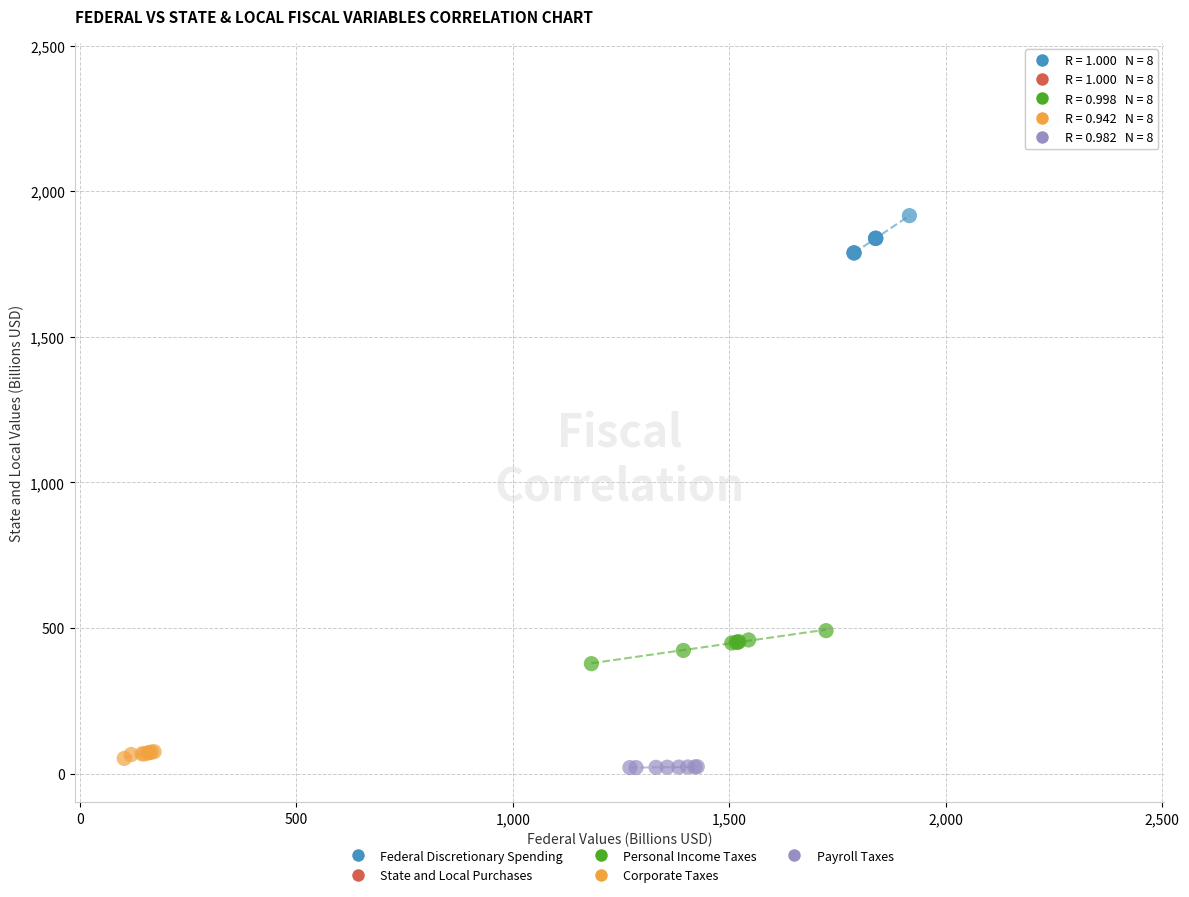

Which series reaches the minimum Y coordinate?

Payroll Taxes